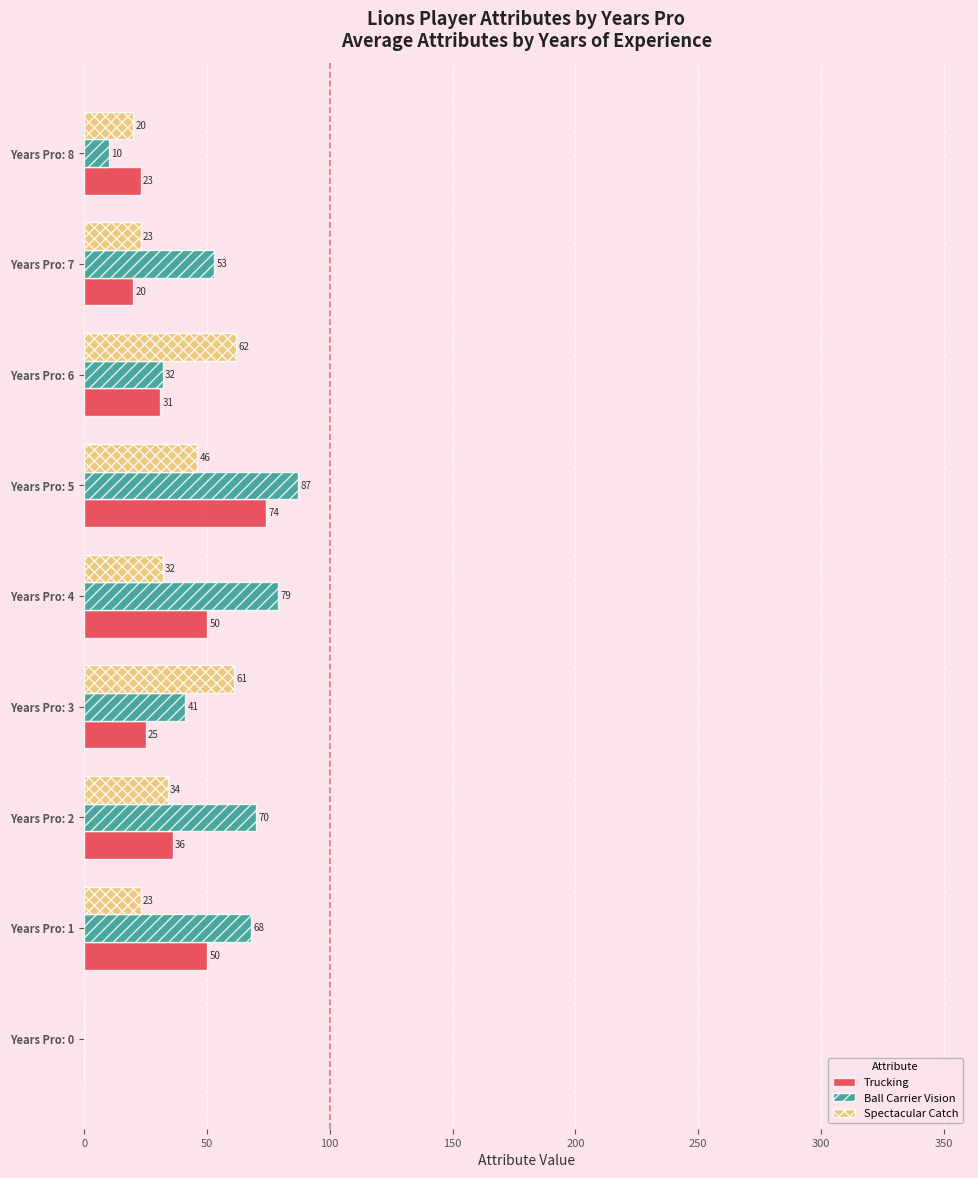

Which series has the widest spread of values?

Ball Carrier Vision